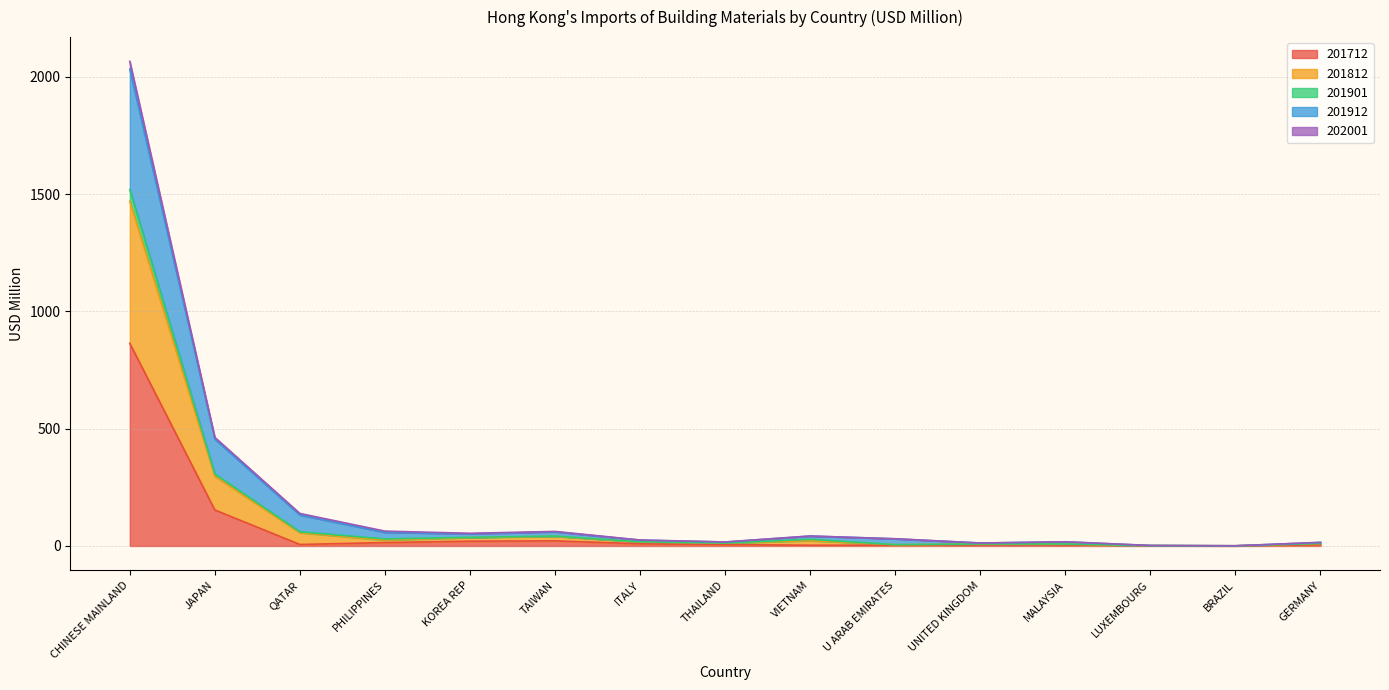

At which label is 201712 closest to 432?

JAPAN